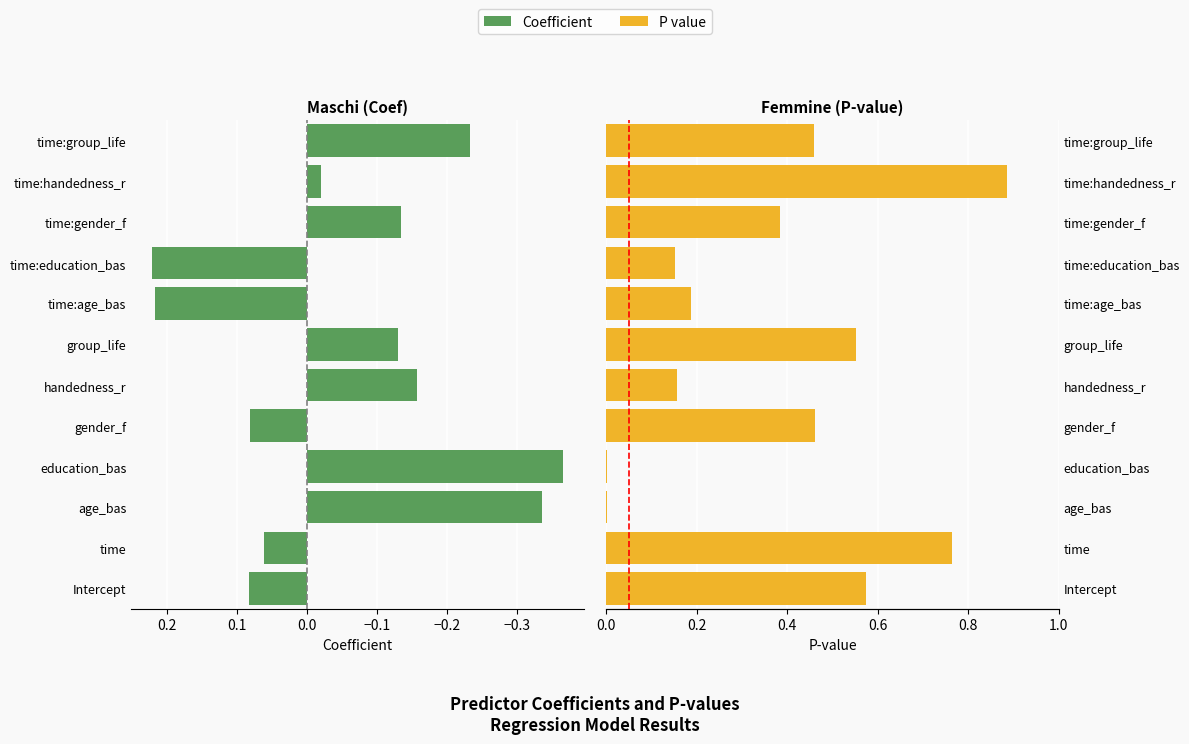

What are all the series names shown in the legend?

Coefficient, P value